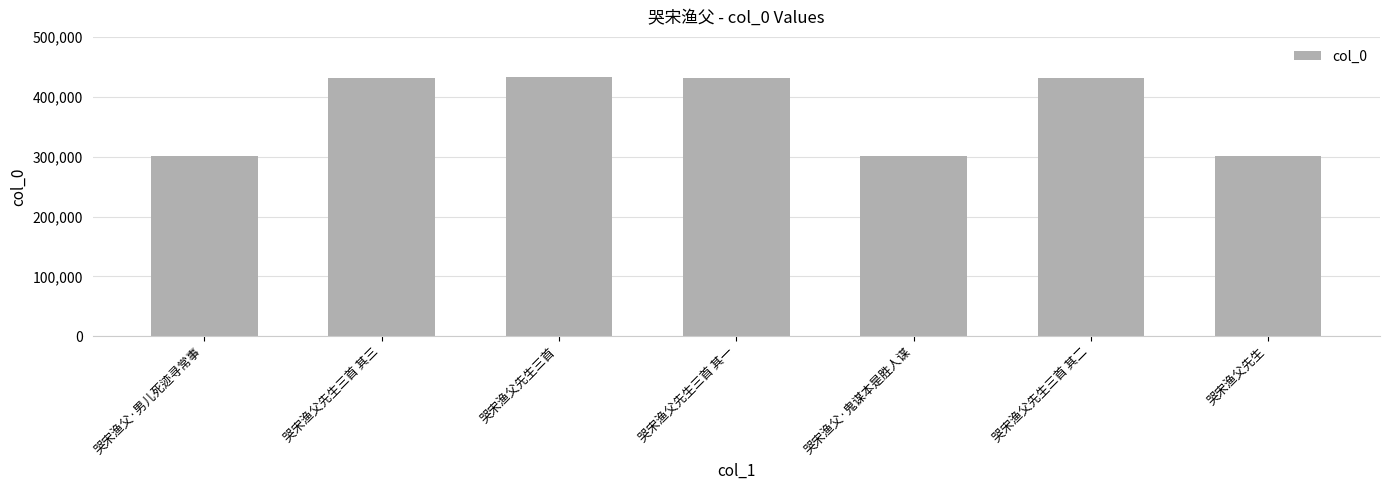

What is the change in value from 哭宋渔父先生三首 to 哭宋渔父先生三首 其二?

-2751